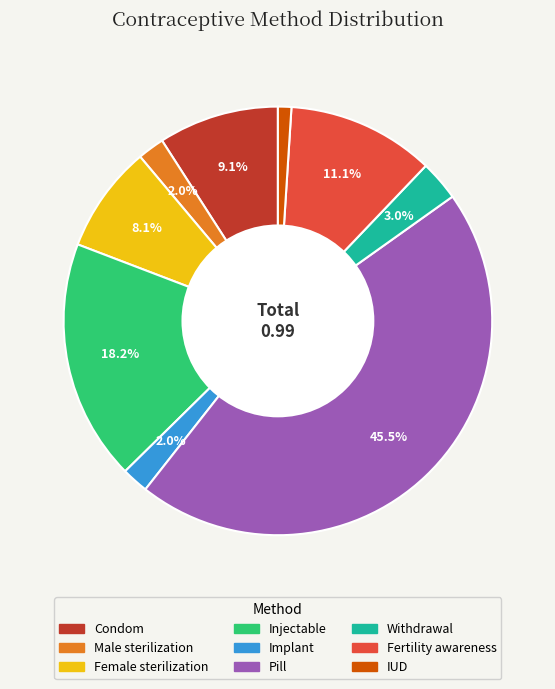

Is it true that Implant is 2% of the pie?

True